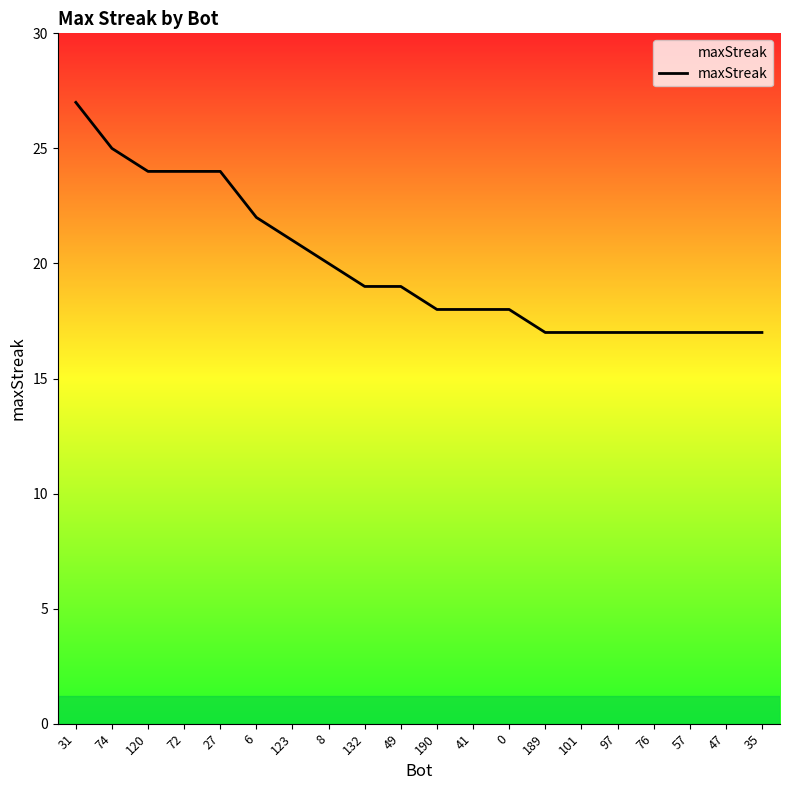

What is the change in value from 6 to 57?

-5